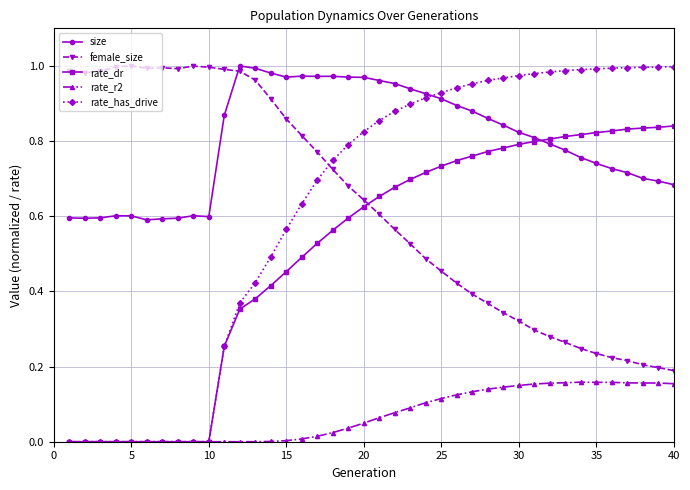

Count the rate_dr values in the range 0 to 1.

40